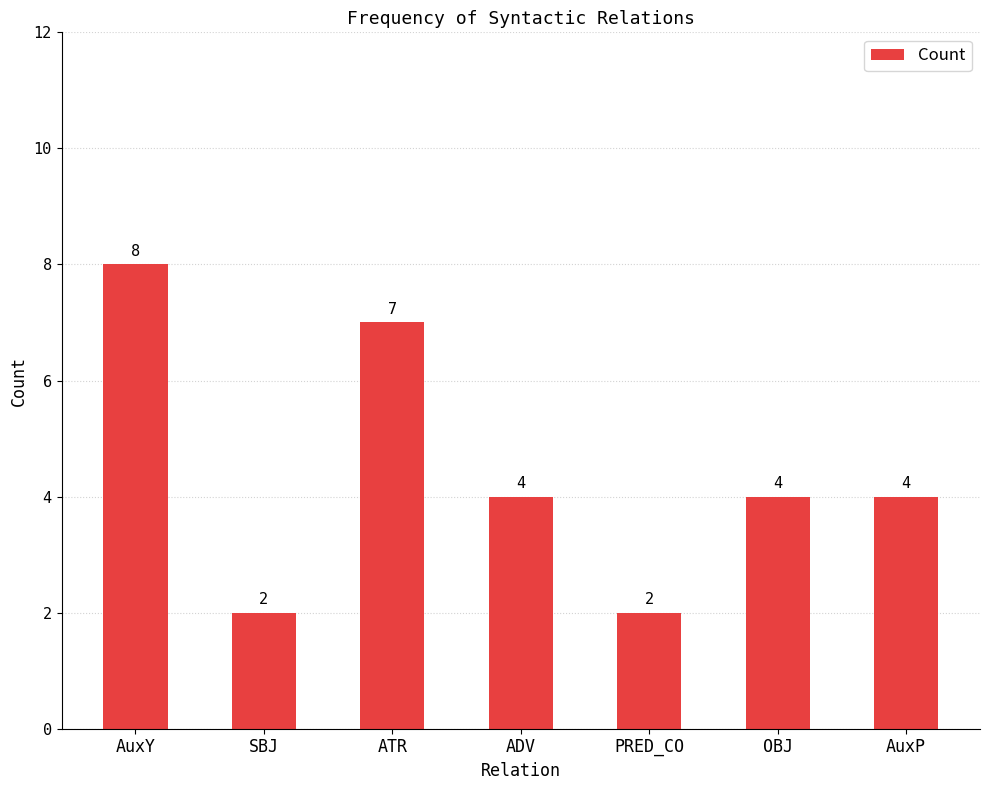

What is the ratio of the value at SBJ to the value at PRED_CO?

1.0